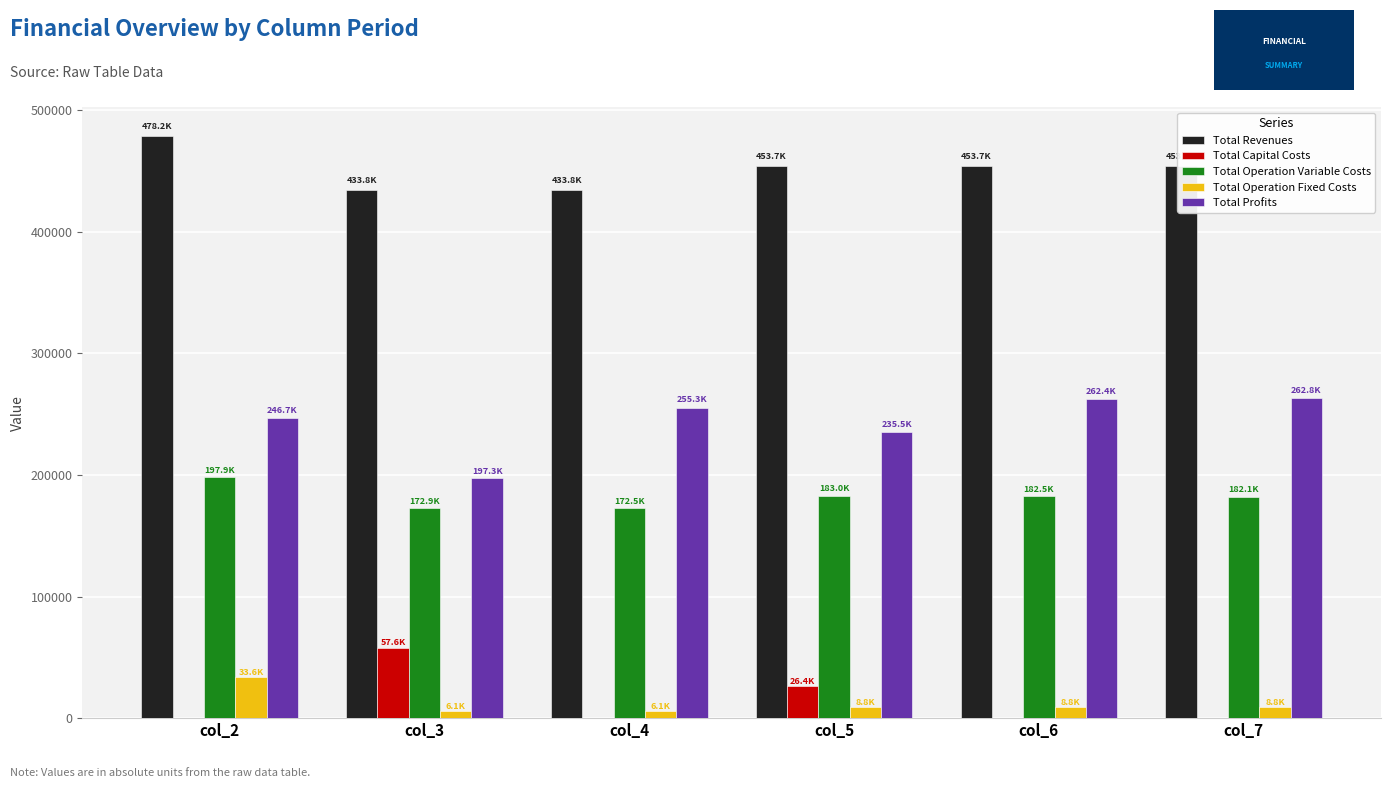

The value of Total Operation Variable Costs at col_3 is 293240.8. True or false?

False